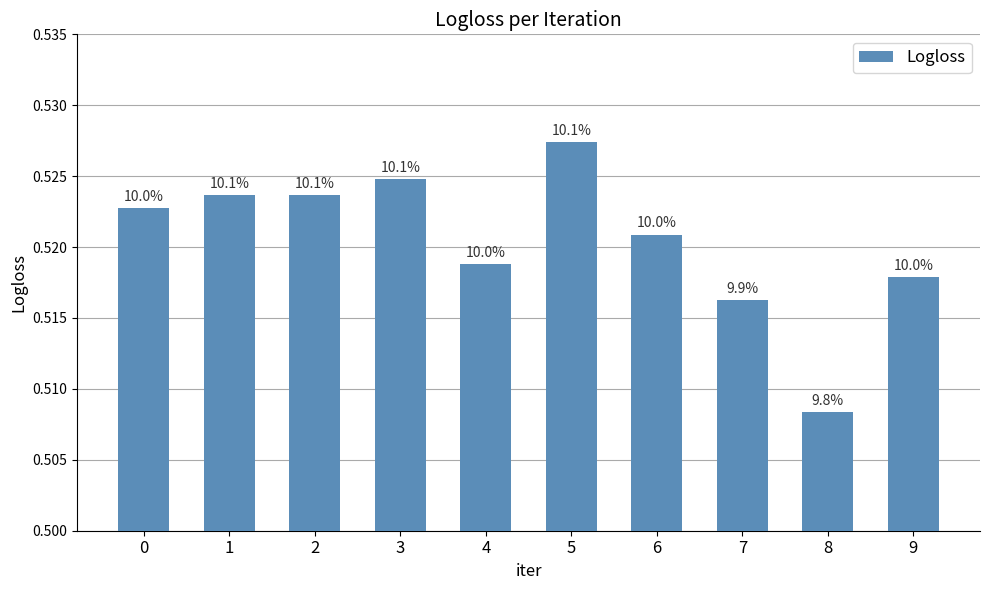

The value at 6 is 0.2. True or false?

False